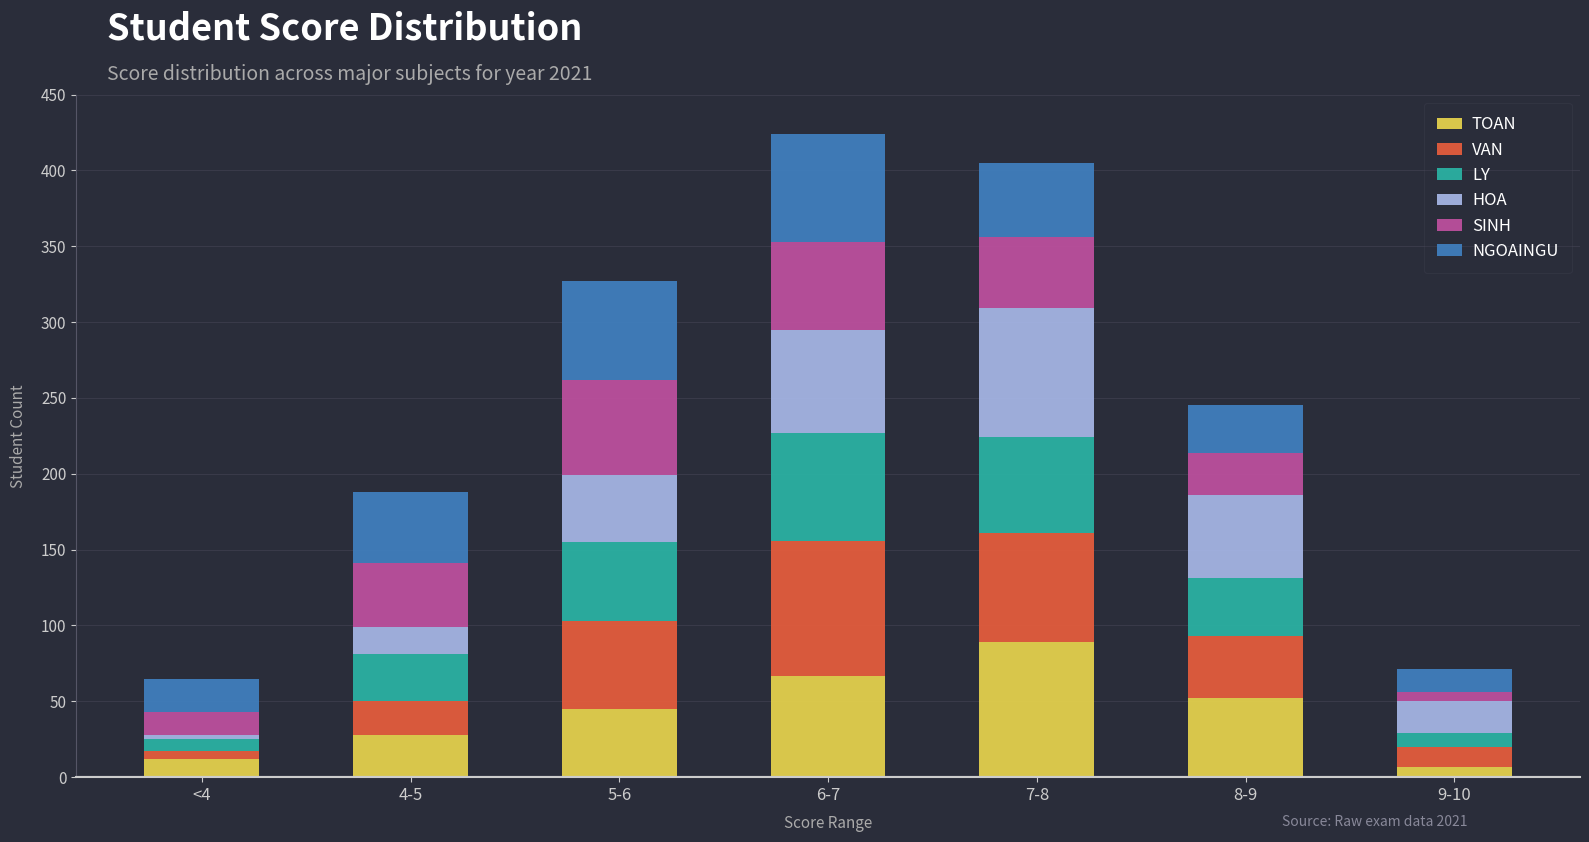

What is the highest value of the TOAN series?

89